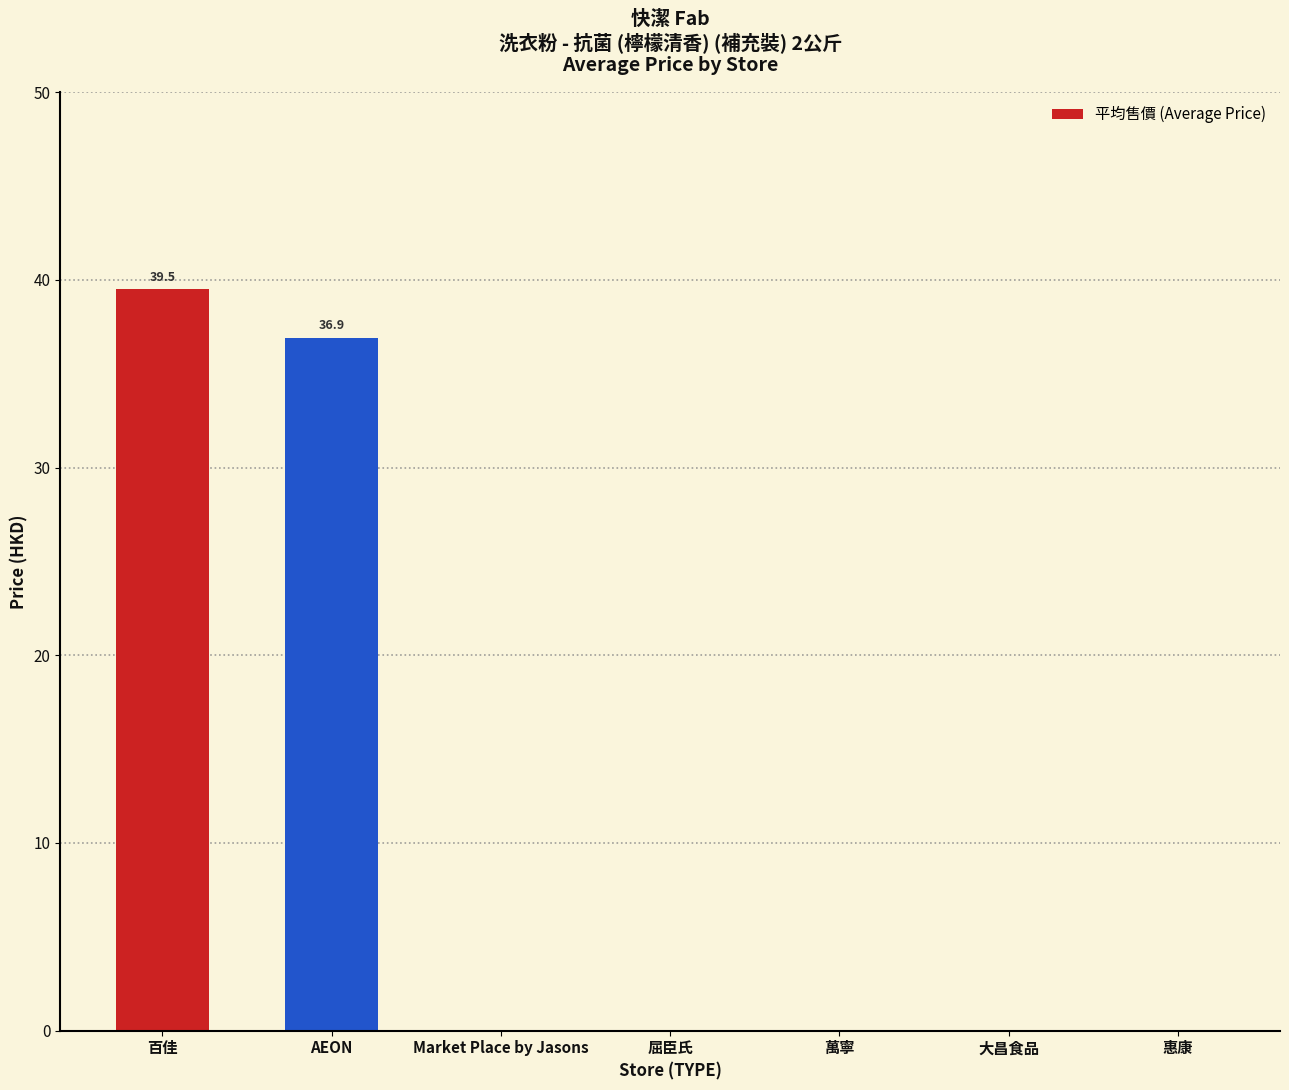

Read the value at AEON.

36.9